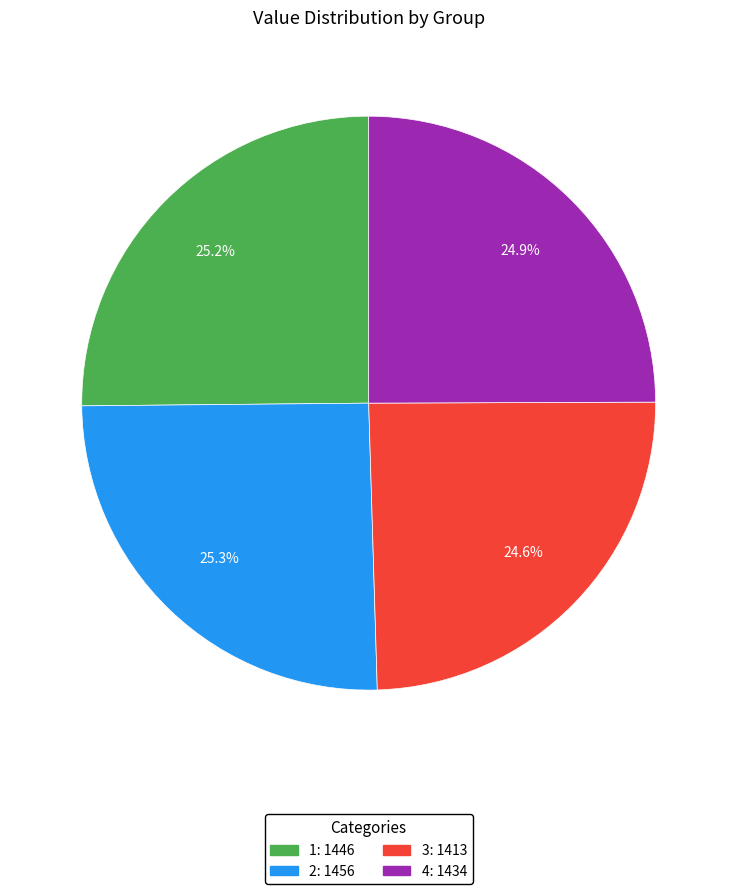

Count the number of slices in the pie.

4